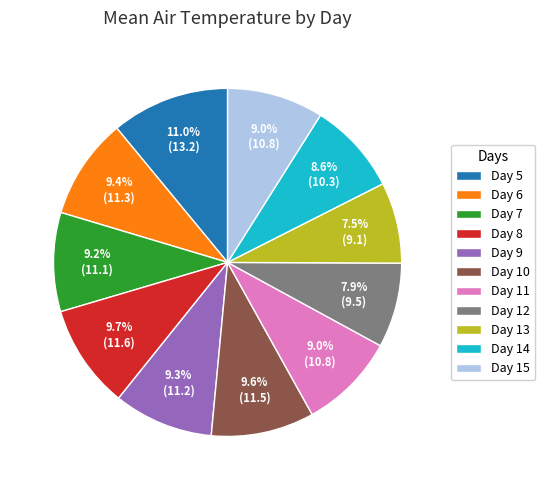

What is the ratio of the value at Day 6 to the value at Day 14?

1.1